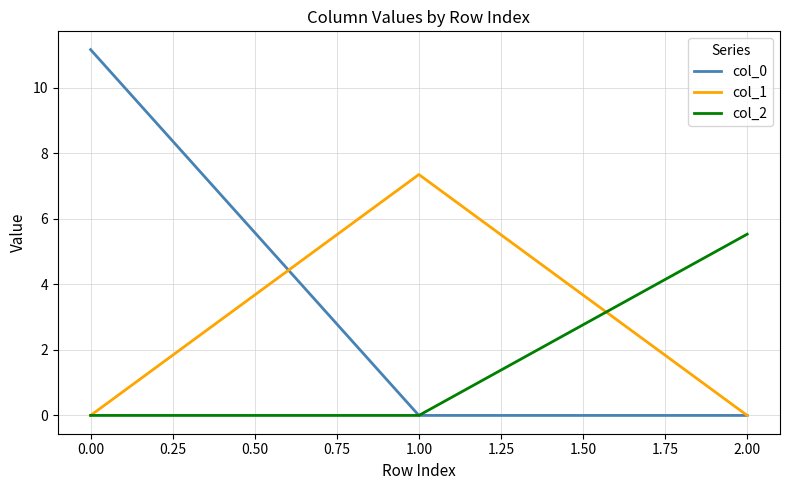

What is the difference between the maximum and minimum values in the col_2 series?

5.5